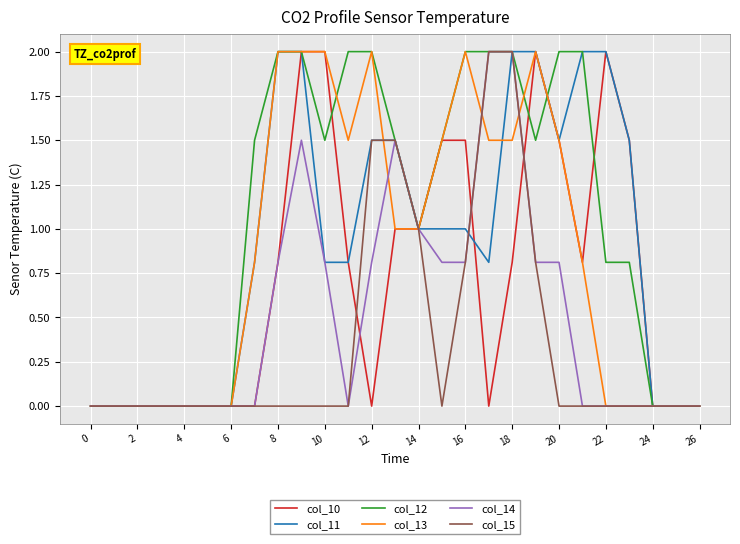

Does the chart display data point markers on the line(s)?

No